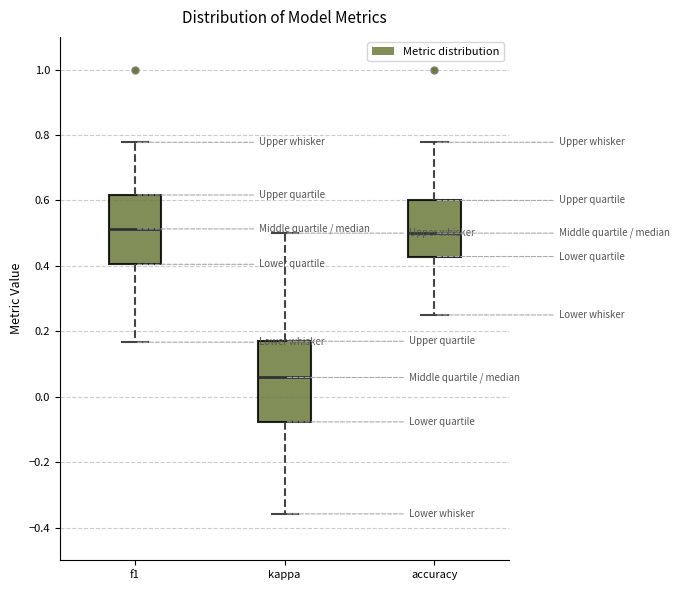

Where does the upper whisker of the box for accuracy end on the y-axis? The values are not printed on the chart, so give them approximately, as read against the axis.

0.78